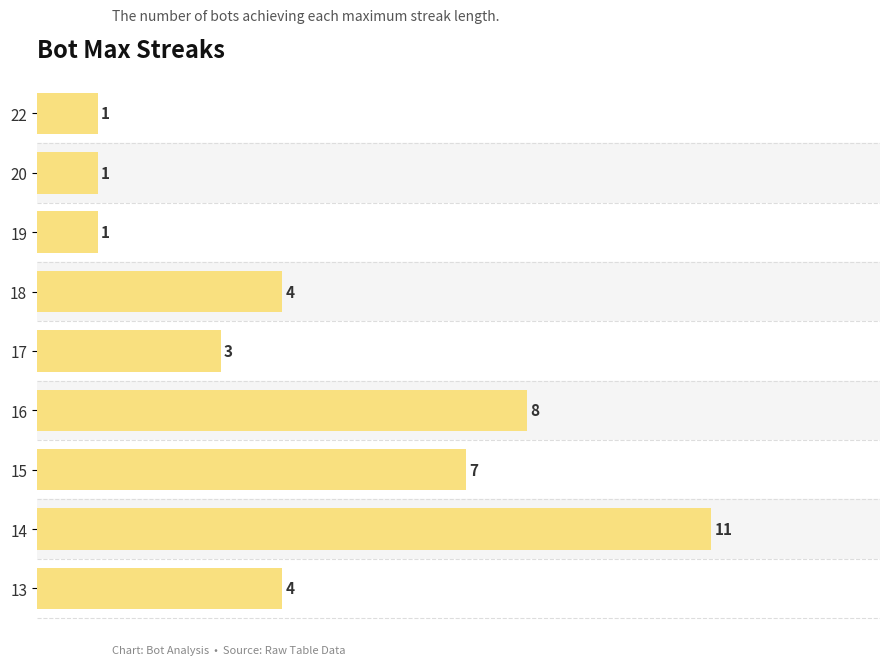

The chart shows a value of 7 at 15. True or false?

True